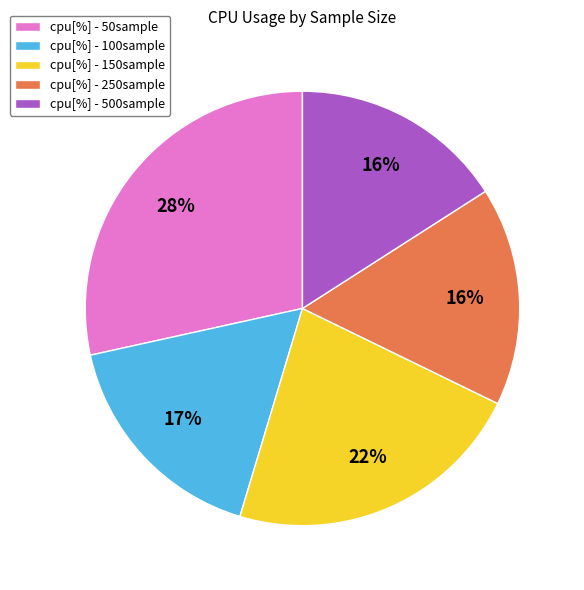

How many segments does this pie chart have?

5